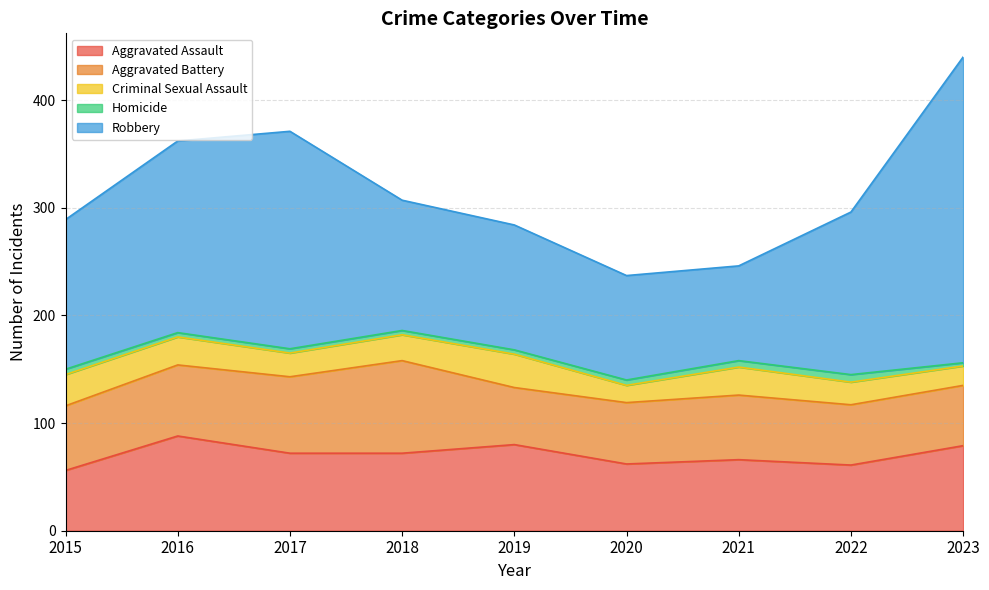

What is the difference between the highest and lowest values at 2015?

134